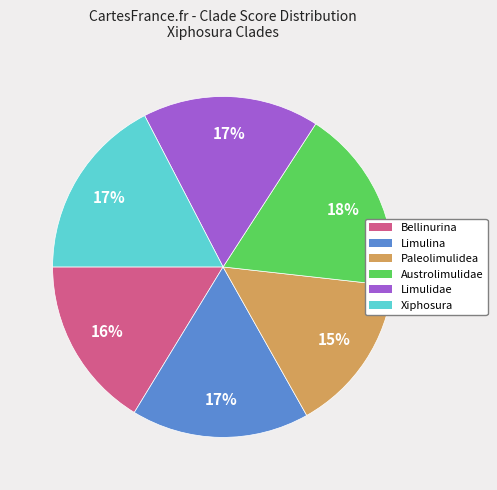

The Limulidae slice represents 17% of the pie. True or false?

True